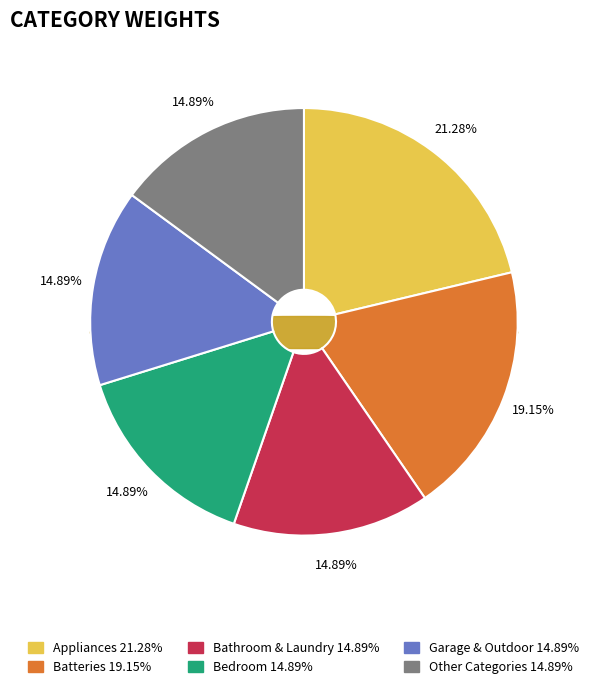

True or false: Hazardous Waste accounts for 11% of the total.

False